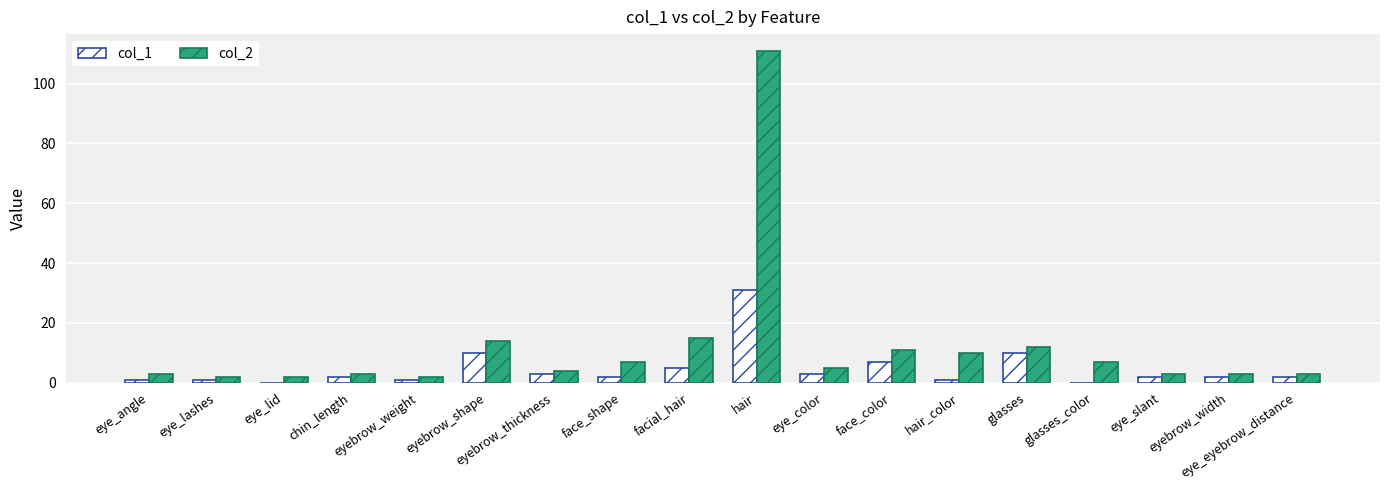

Reading left to right, list all the values displayed in this chart.

col_1: eye_angle=1	eye_lashes=1	eye_lid=0	chin_length=2	eyebrow_weight=1	eyebrow_shape=10	eyebrow_thickness=3	face_shape=2	facial_hair=5	hair=31	eye_color=3	face_color=7	hair_color=1	glasses=10	glasses_color=0	eye_slant=2	eyebrow_width=2	eye_eyebrow_distance=2
col_2: eye_angle=3	eye_lashes=2	eye_lid=2	chin_length=3	eyebrow_weight=2	eyebrow_shape=14	eyebrow_thickness=4	face_shape=7	facial_hair=15	hair=111	eye_color=5	face_color=11	hair_color=10	glasses=12	glasses_color=7	eye_slant=3	eyebrow_width=3	eye_eyebrow_distance=3